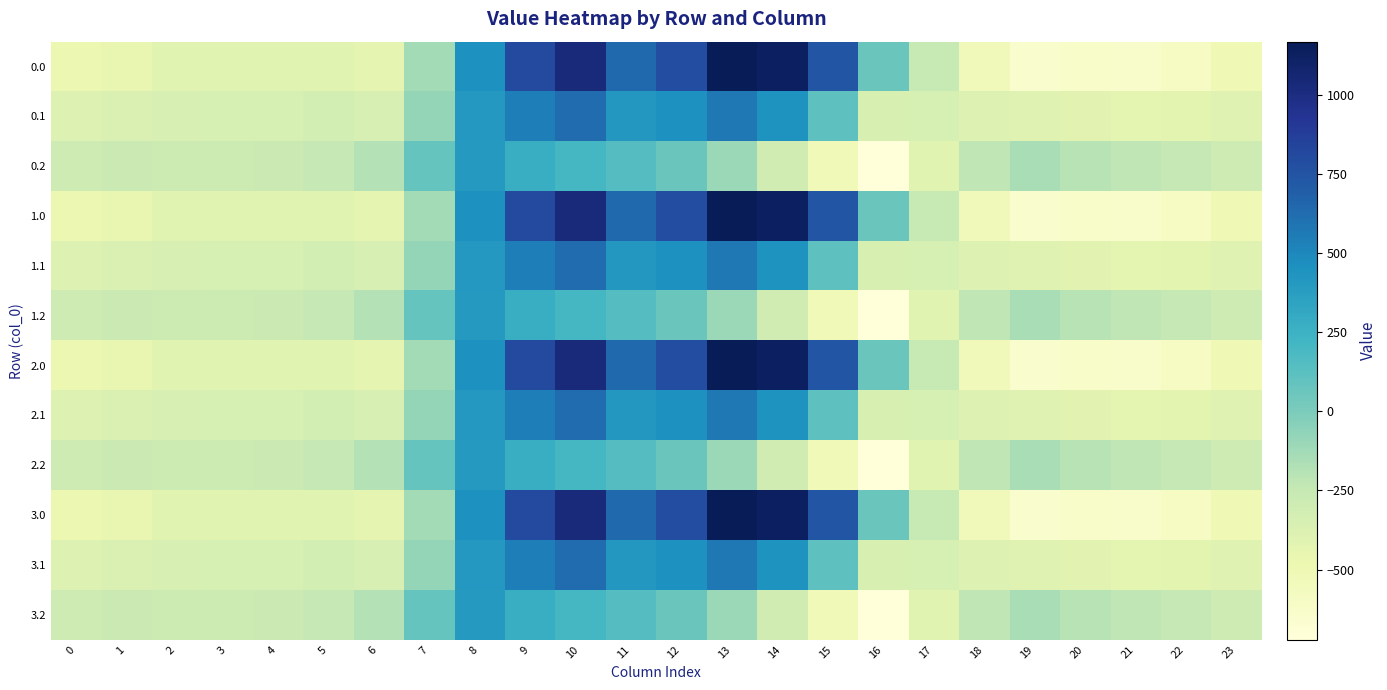

What is the maximum value shown in the chart?

1167.2